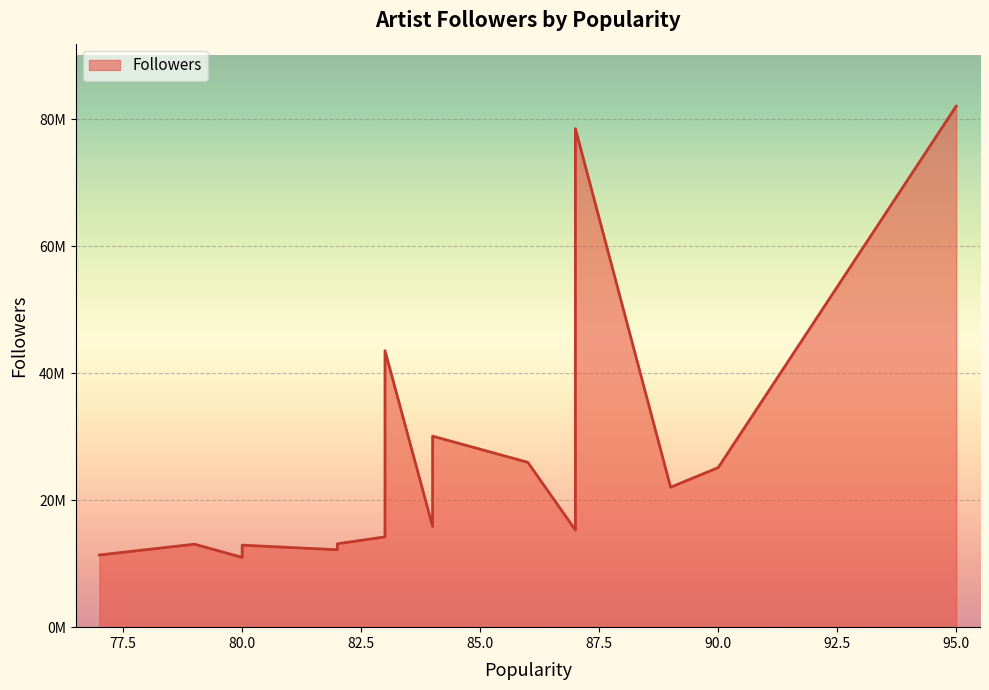

What is the sum of all values?

514035725